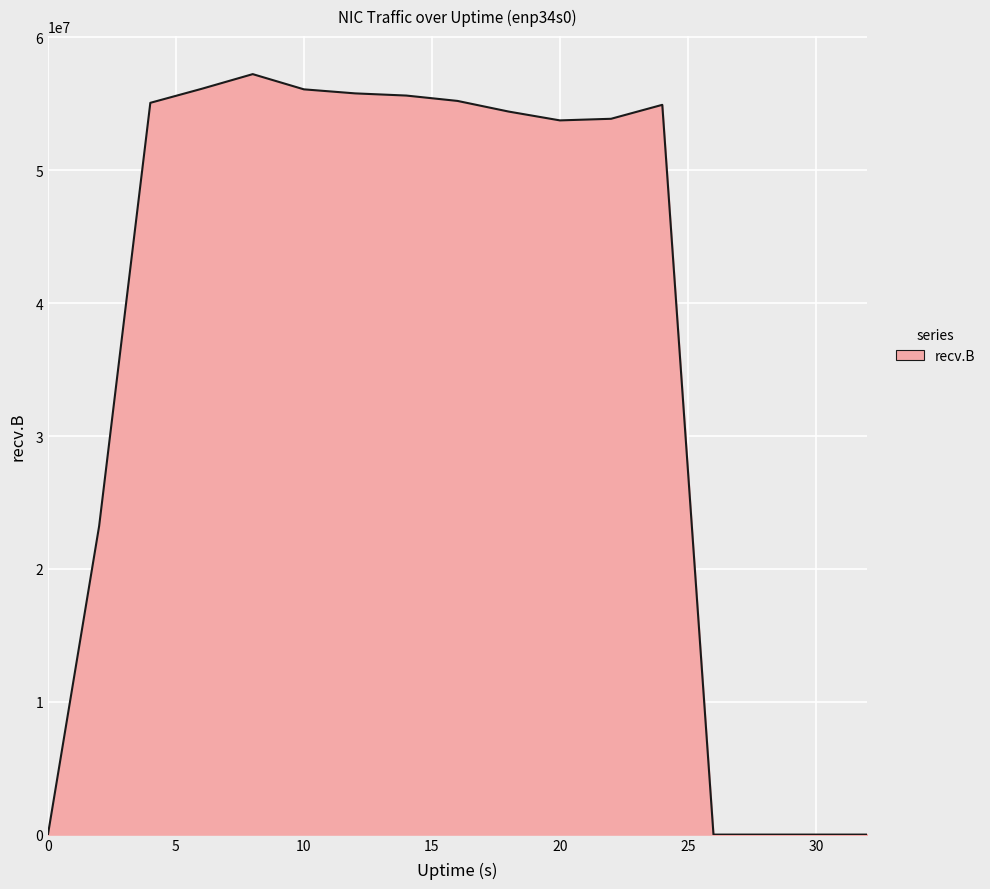

What is the greatest value displayed?

57242025